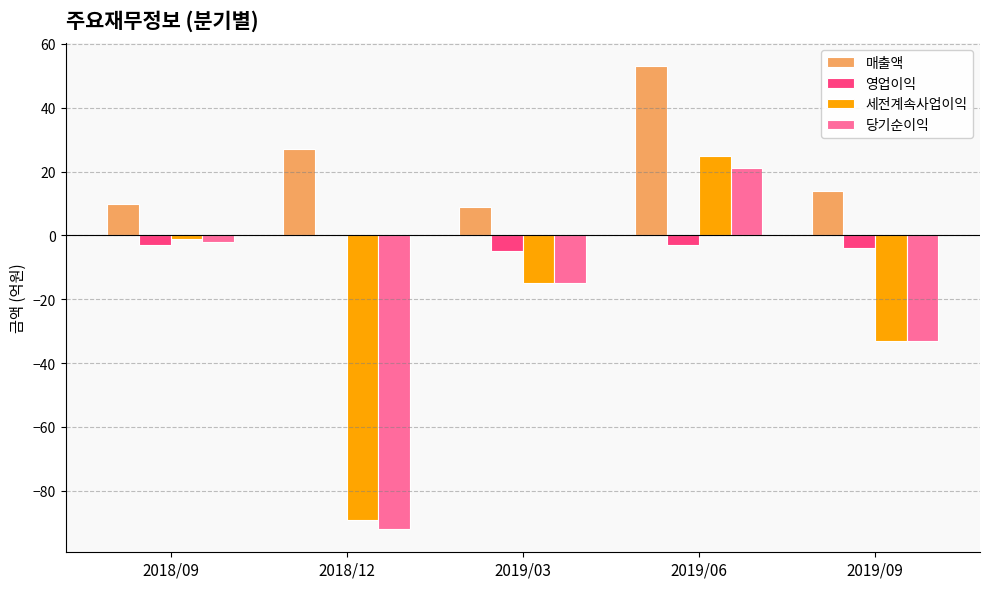

True or false: 세전계속사업이익 has a value of -15 at 2019/03.

True